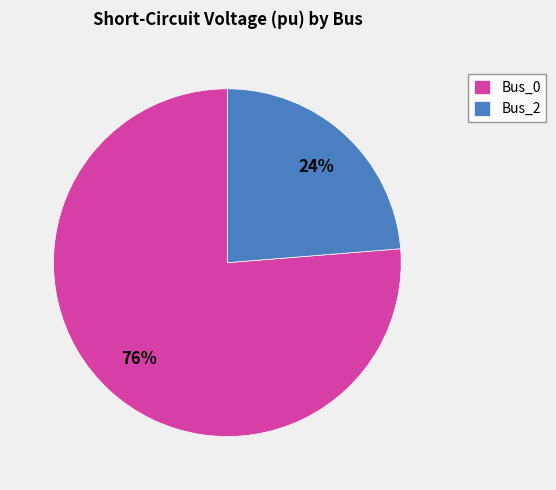

Which slice is the smallest?

Bus_2